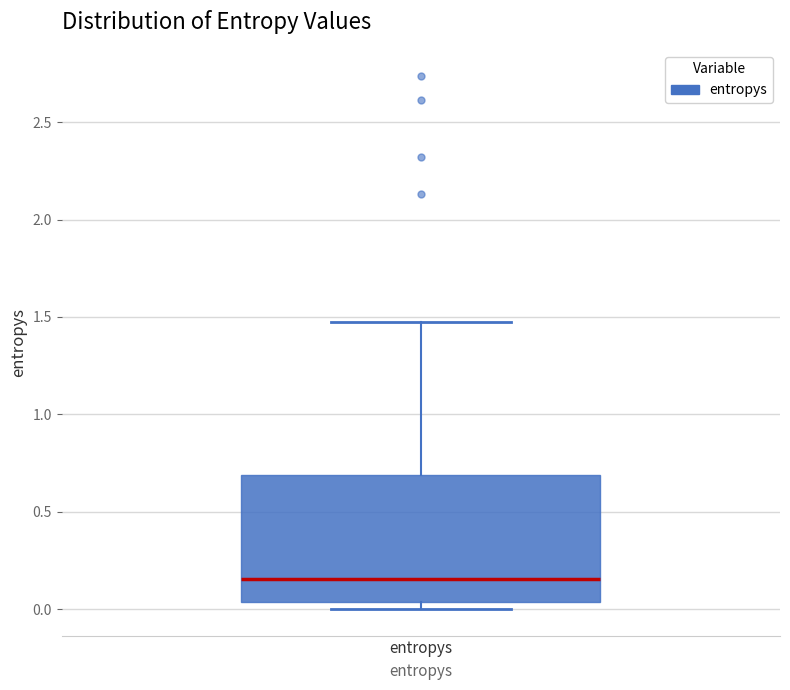

Where does the median line of the box for entropys sit on the y-axis? The values are not printed on the chart, so give them approximately, as read against the axis.

0.15